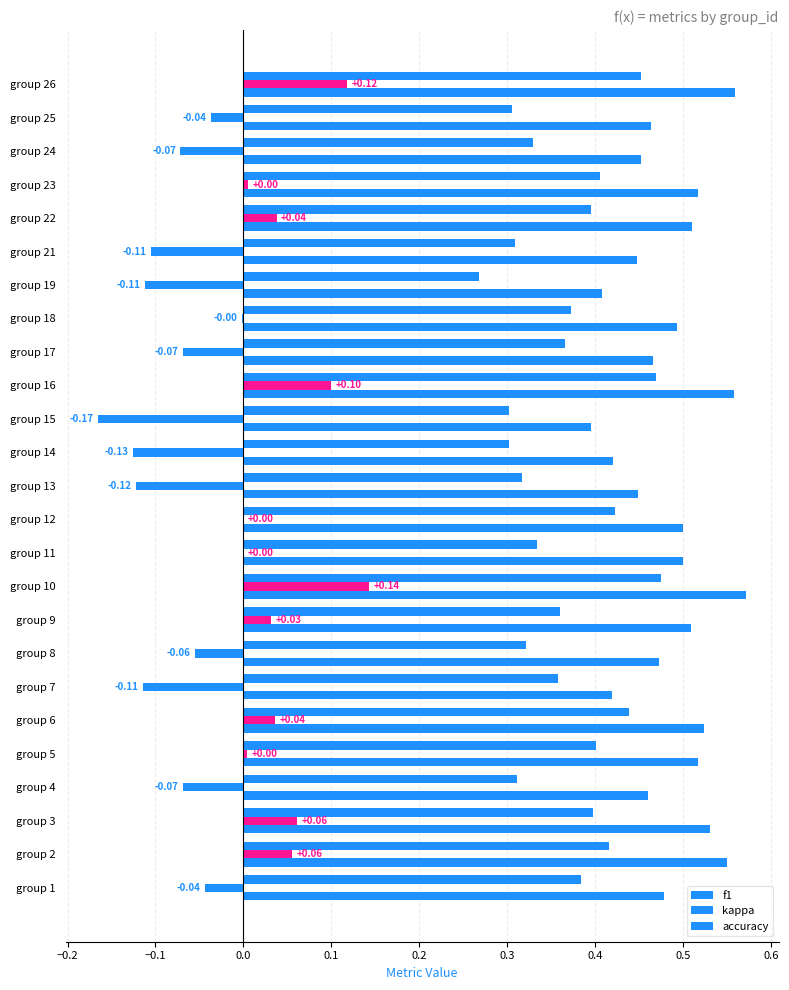

How many data points does each series have?

25